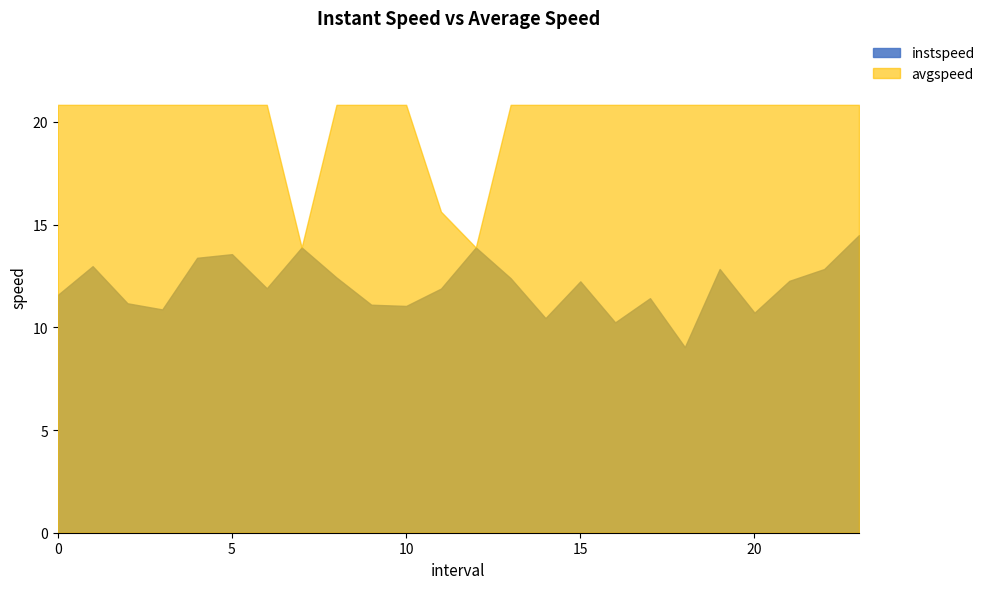

True or false: avgspeed and instspeed intersect in this chart.

False